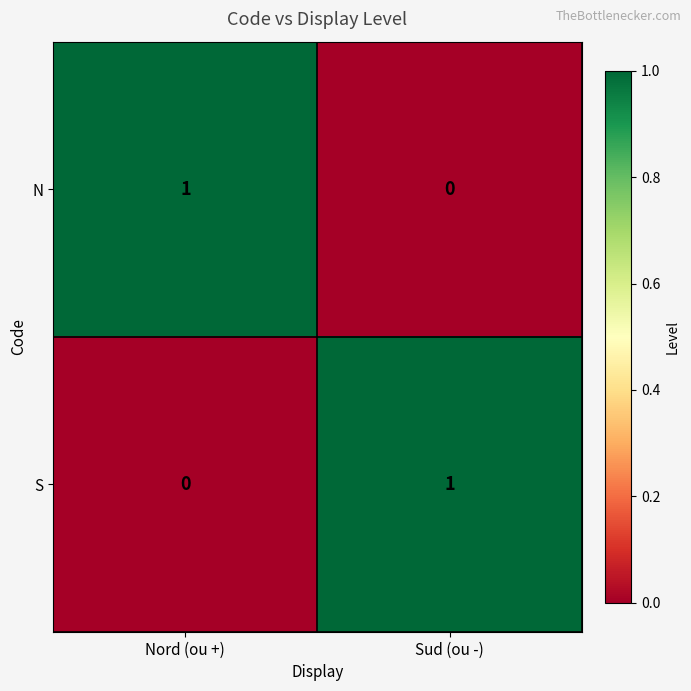

Which category has the highest value in the S series?

Sud (ou -)